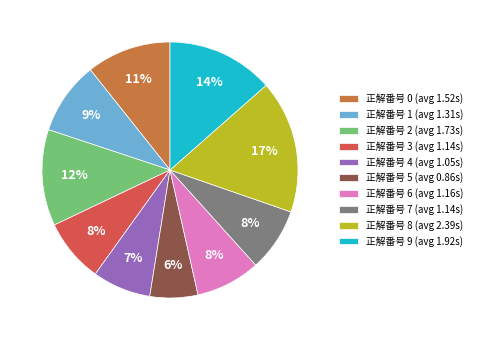

Which has a higher value, 正解番号 9 (avg 1.92s) or 正解番号 7 (avg 1.14s)?

正解番号 9 (avg 1.92s)